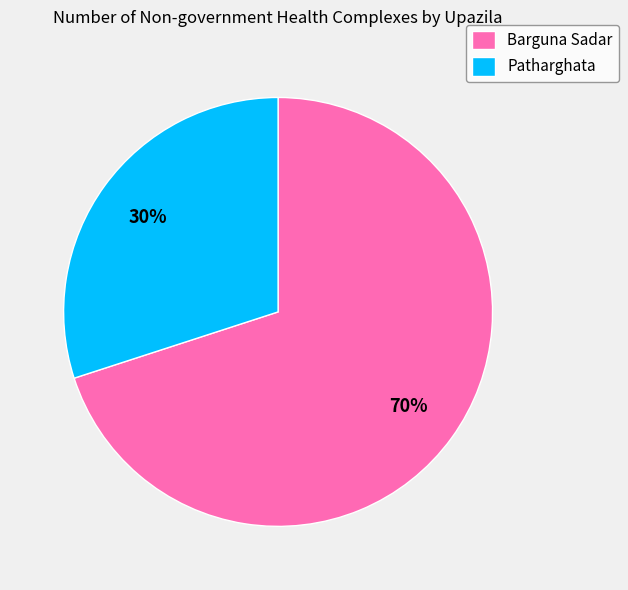

What is the smallest slice in the pie chart?

Patharghata